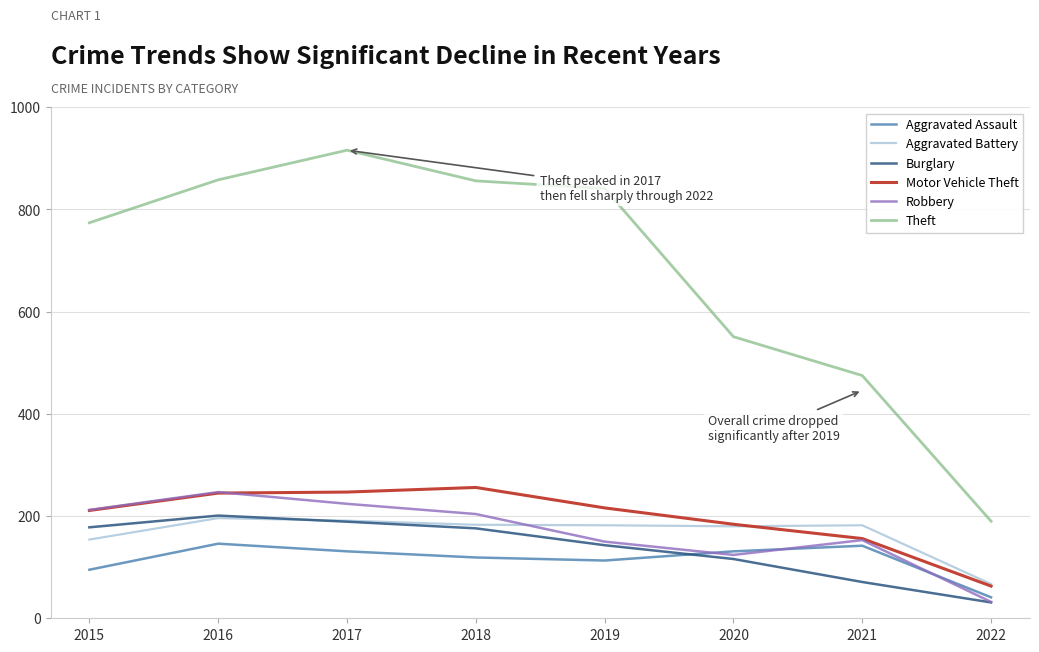

True or false: Robbery and Theft intersect in this chart.

False